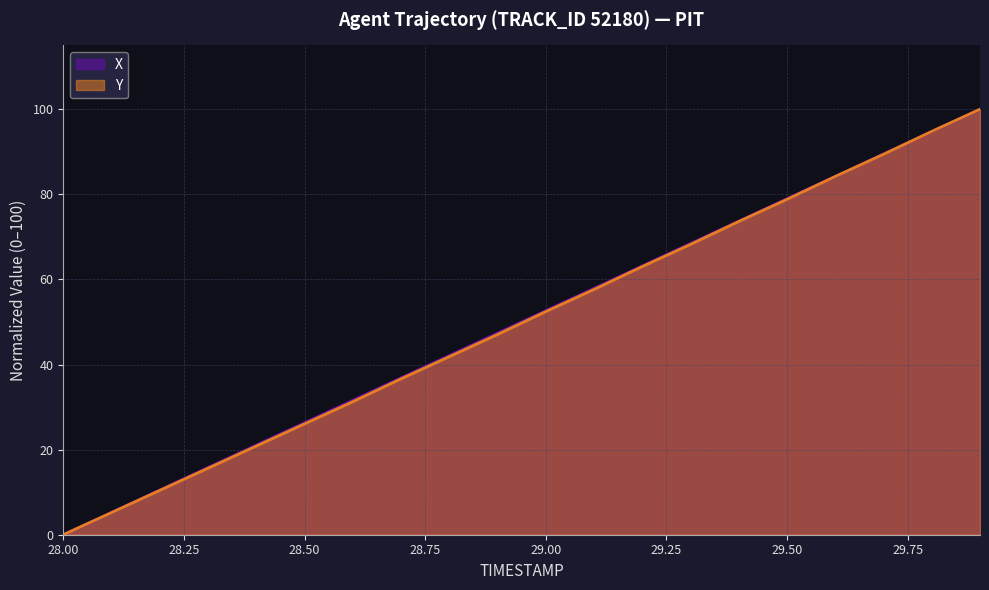

Which series has the largest range (max minus min)?

X